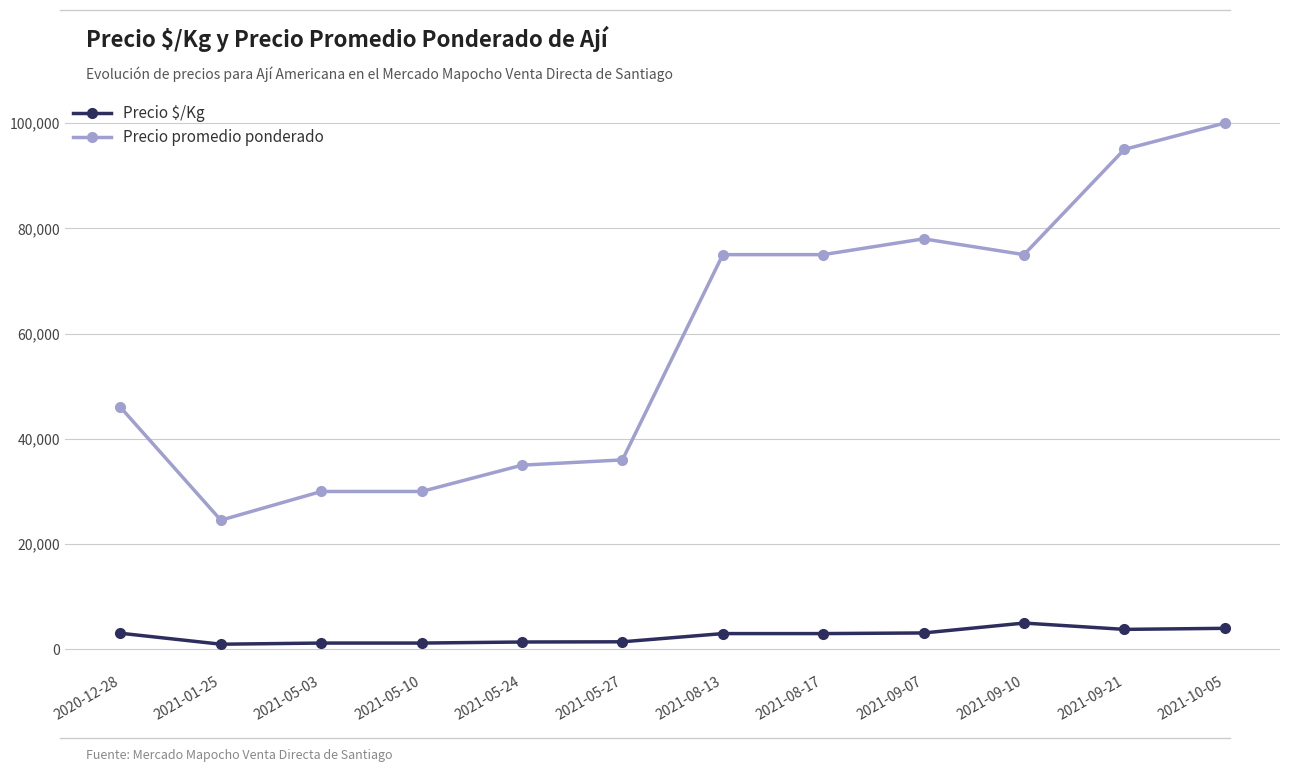

Count the number of categories in the chart.

12